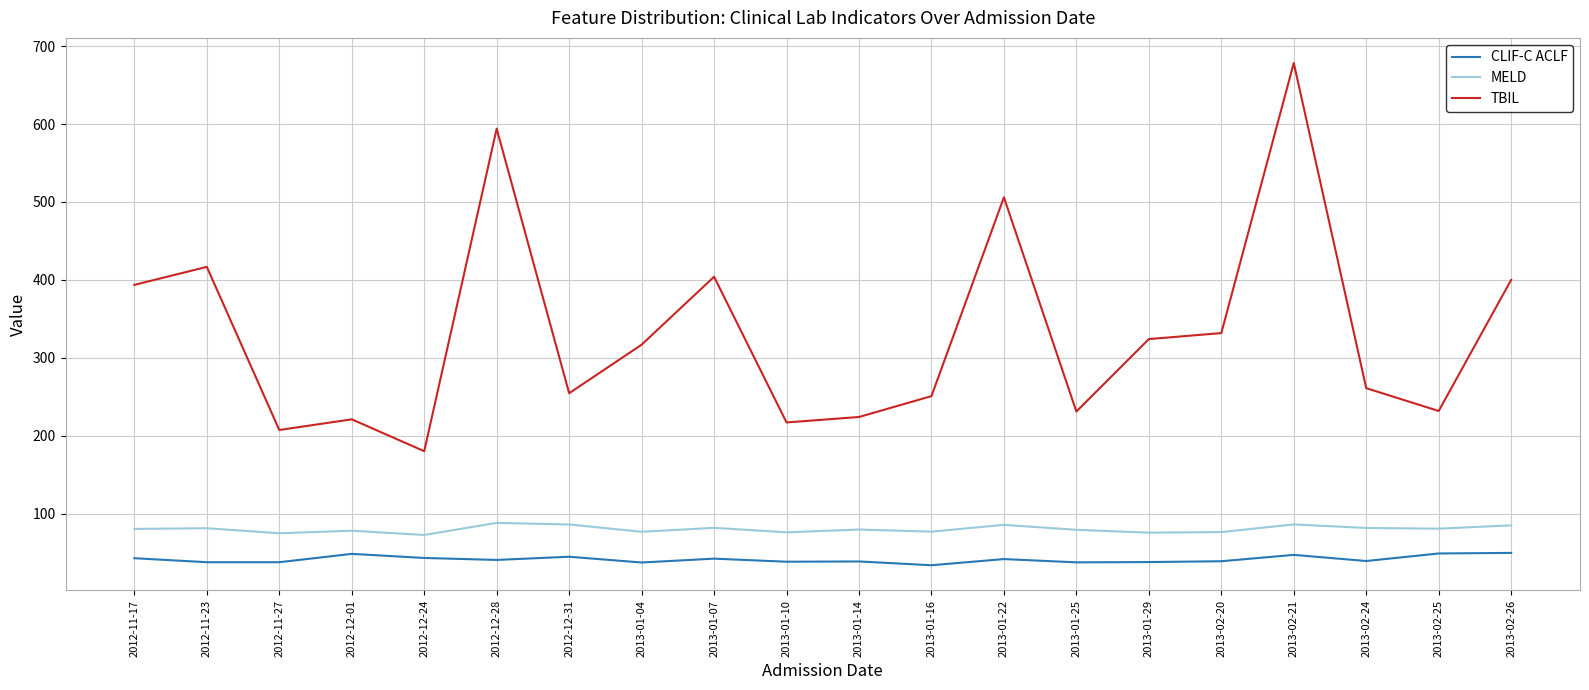

What is the lowest value of the TBIL series?

180.1